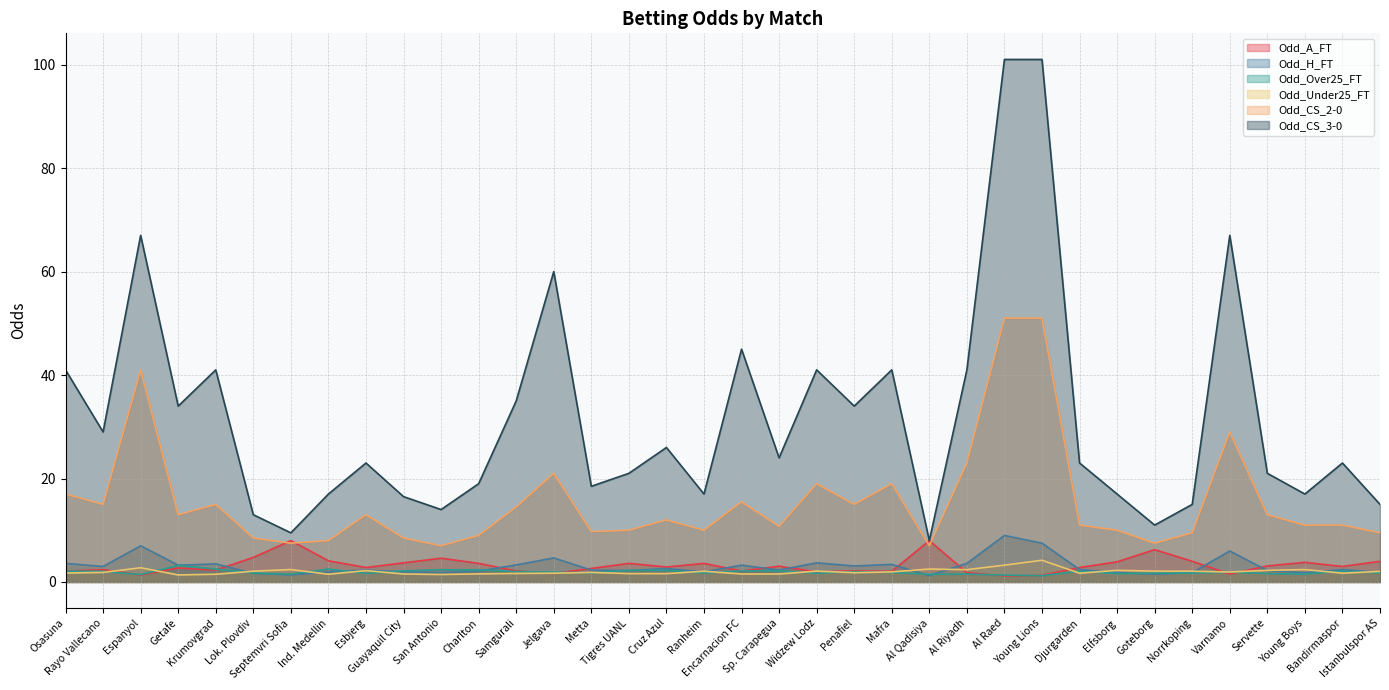

What is the label of the 15th point from the right?

Penafiel